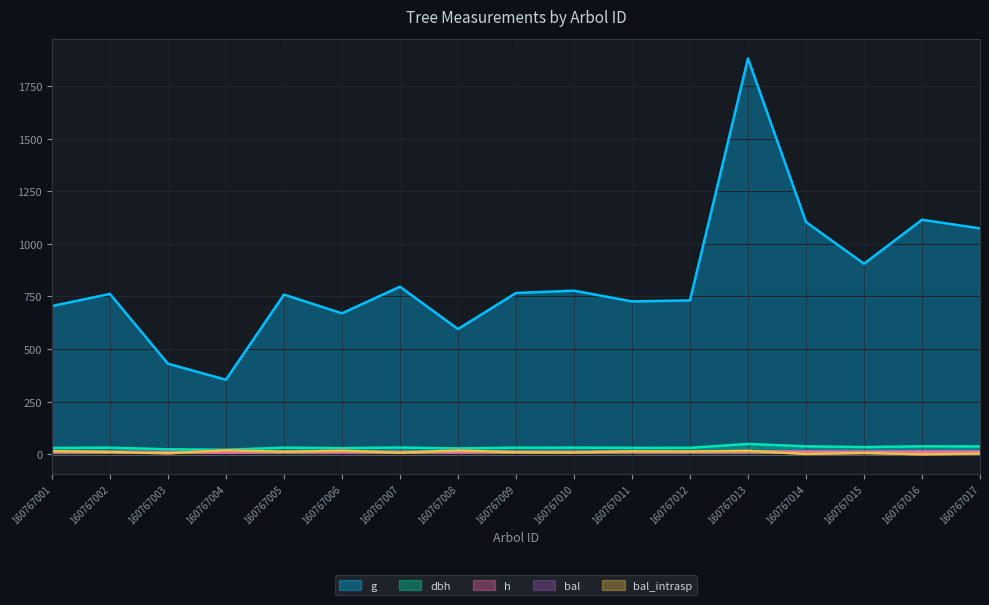

What is the maximum value for h?

13.8